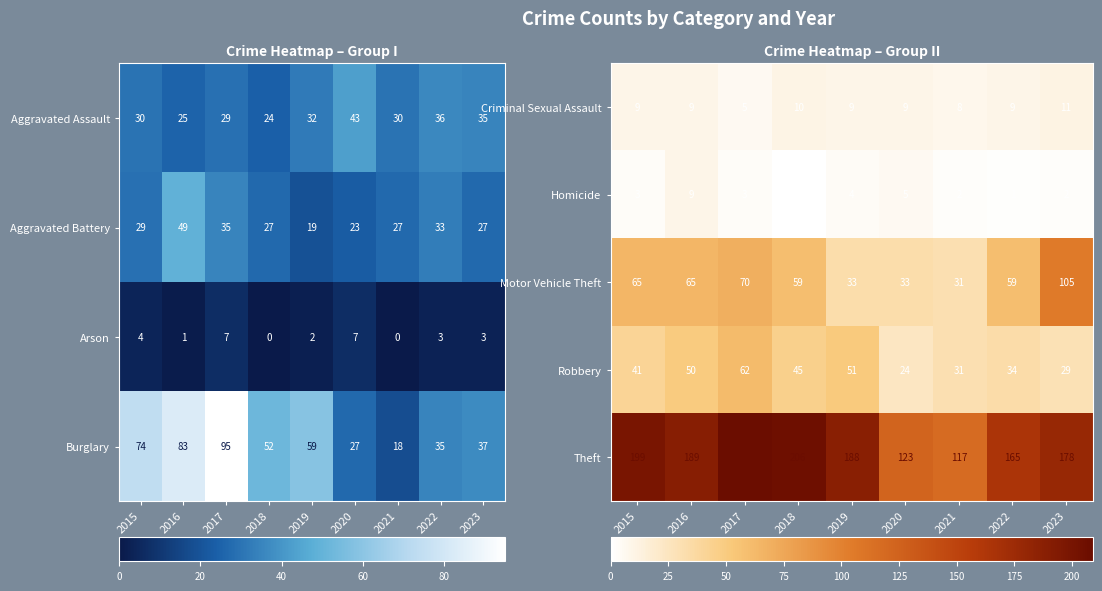

What is the total value across all series at 2016?

322